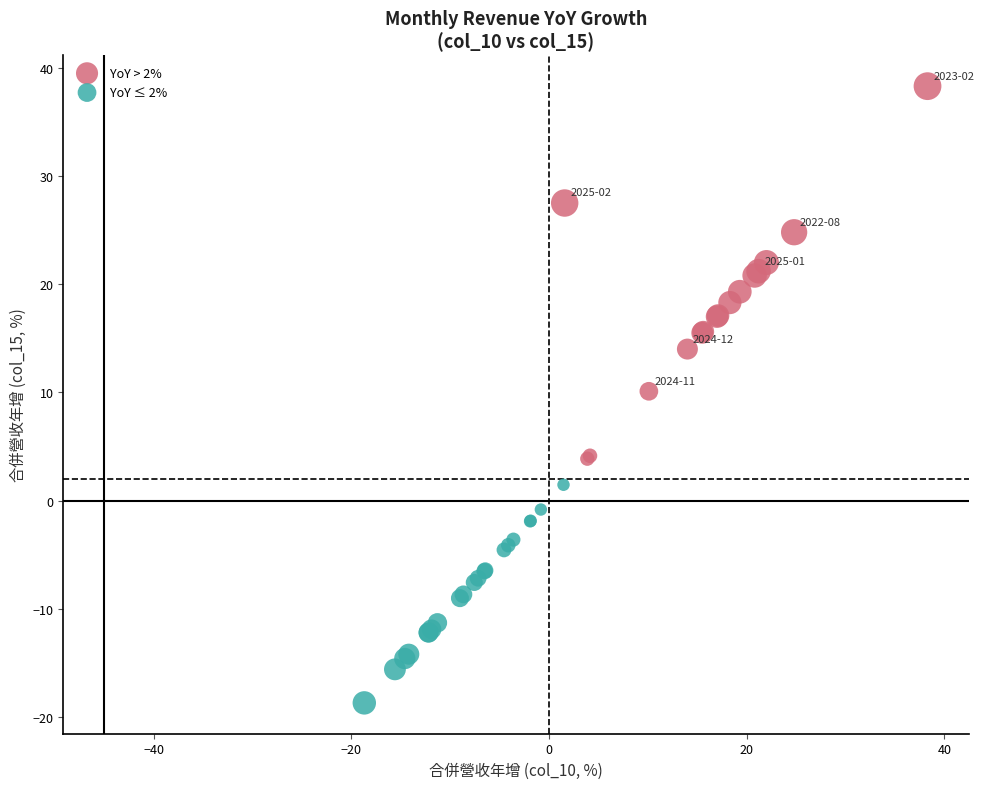

Which series reaches the minimum Y coordinate?

YoY ≤ 2%